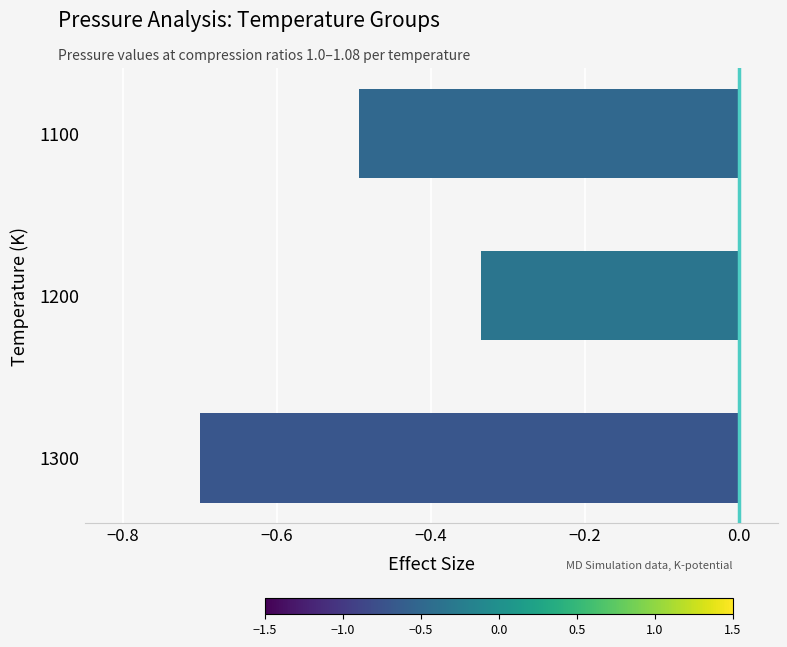

What is the change in value from 1300 to 1100?

+0.2